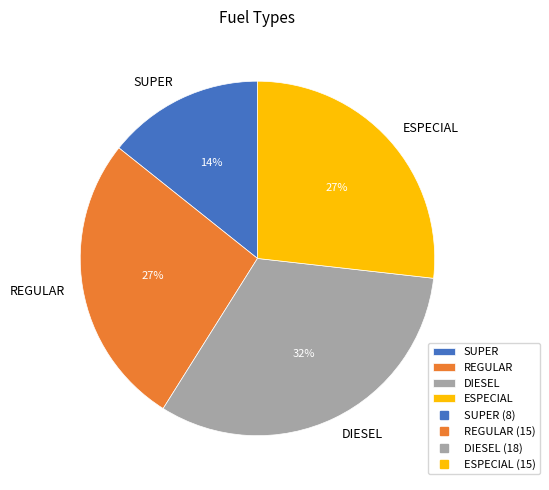

Does any single category account for the majority?

No